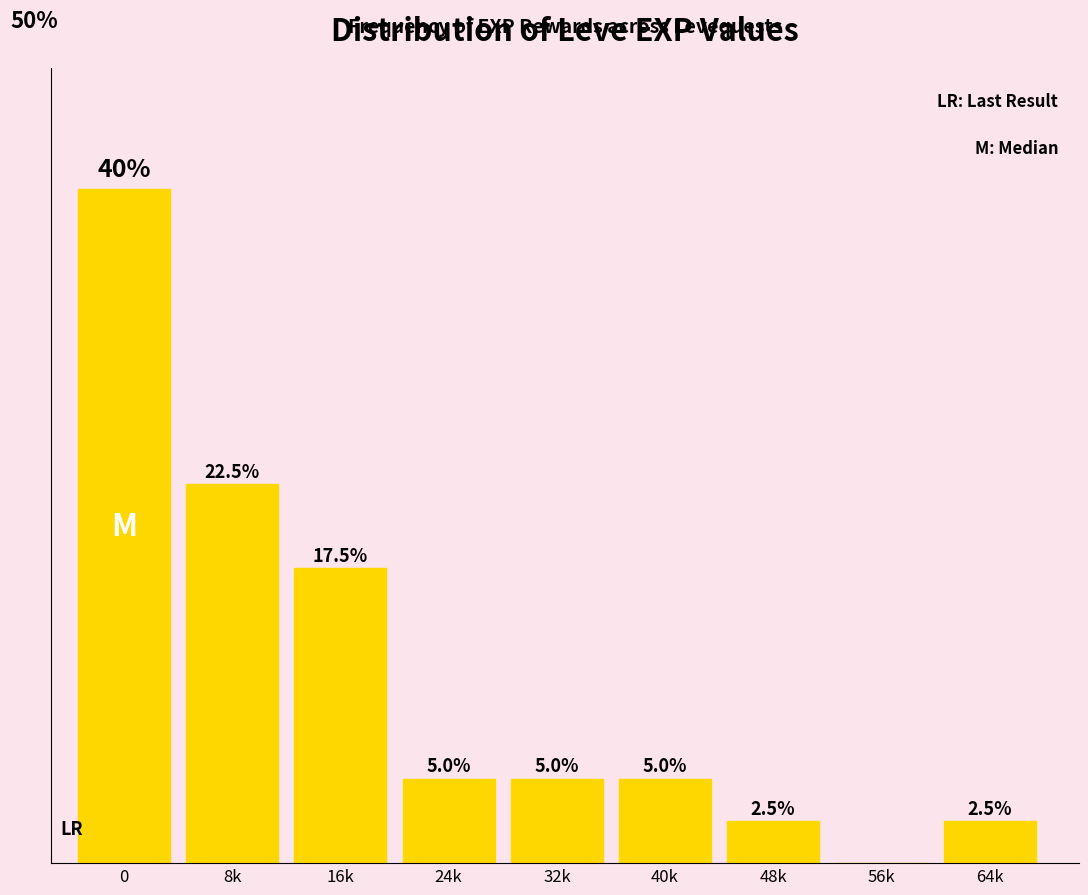

Between 64k and 40k, which is larger?

40k